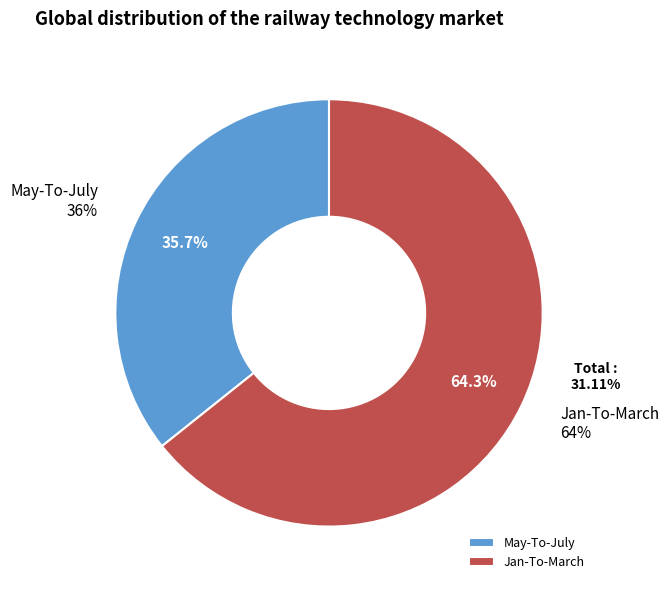

Is it true that Jan-To-March is 64% of the pie?

True